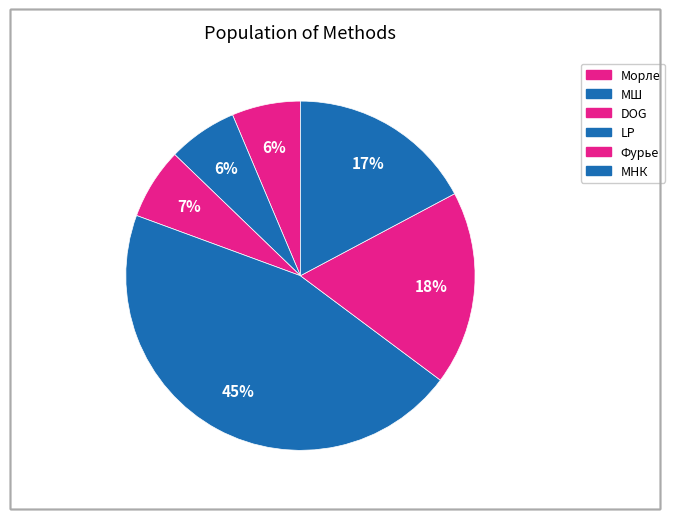

To the nearest percent, what is the difference between the largest and smallest slice percentages?

39%